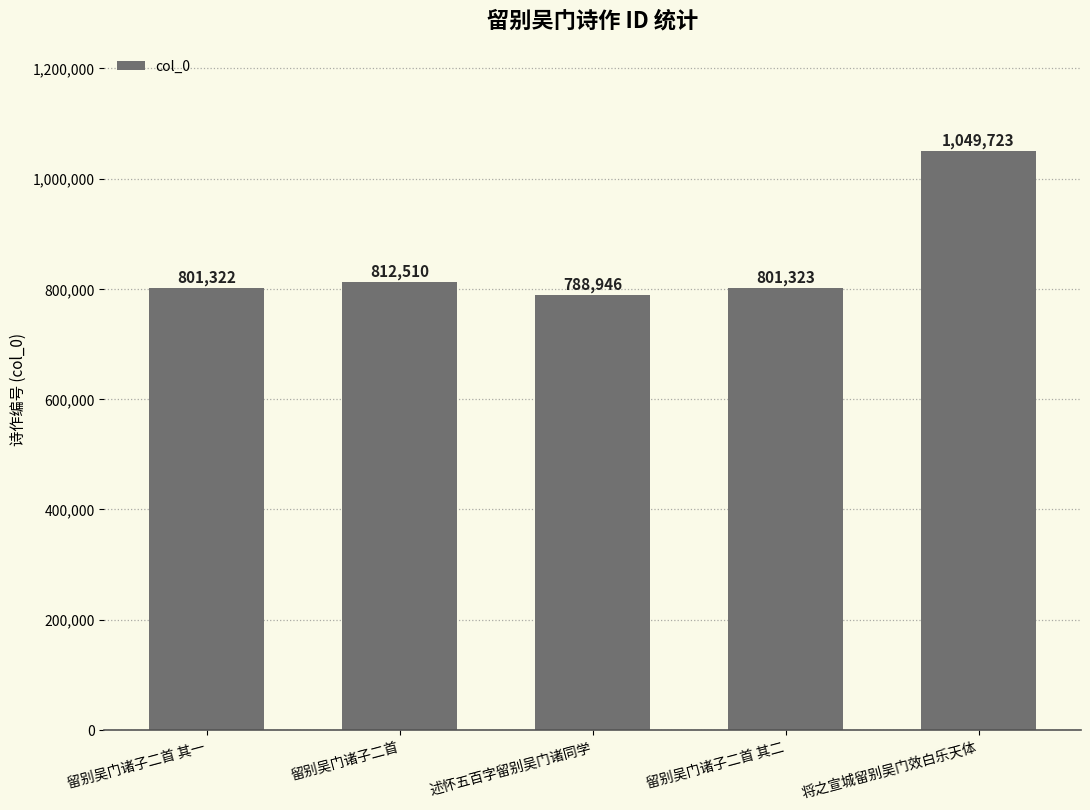

At which label is the value closest to 919334?

留别吴门诸子二首